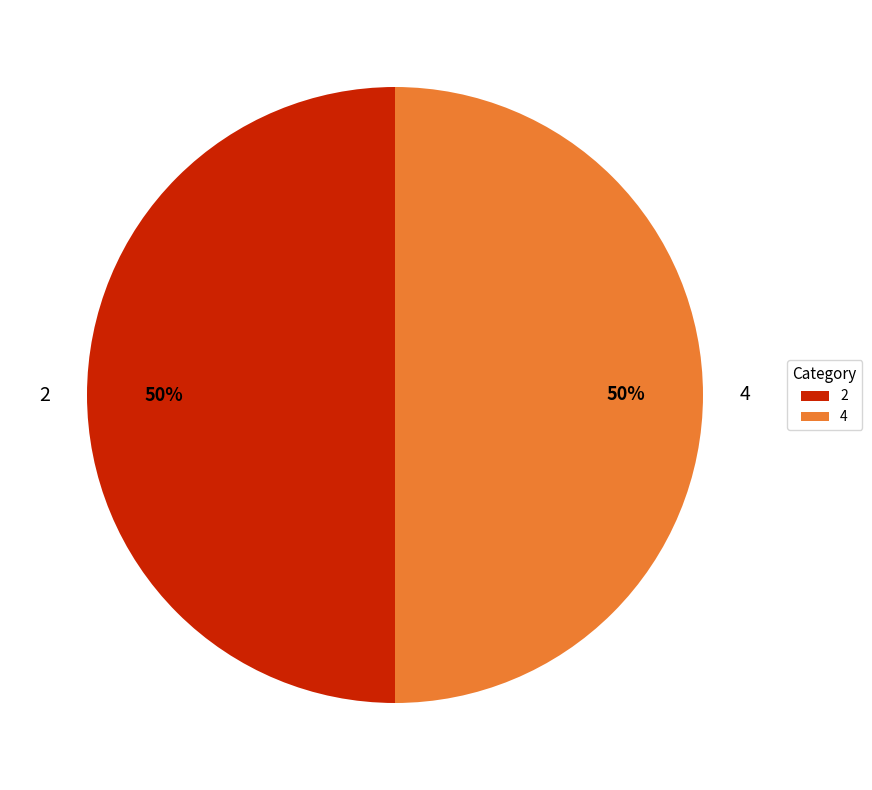

To the nearest percent, what is the combined percentage of 2 and 4?

100%